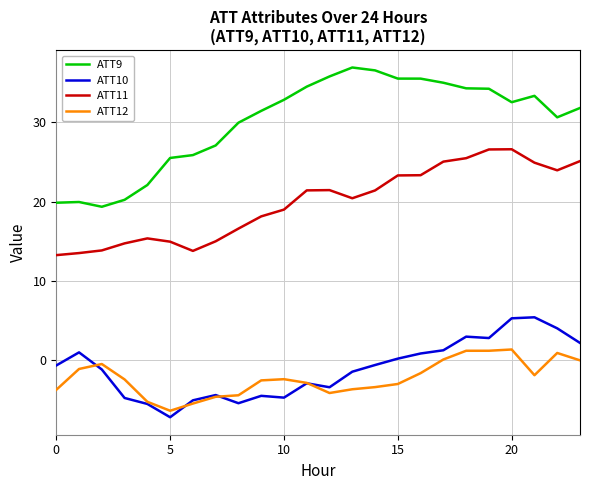

What is the minimum value shown in the chart?

-7.2